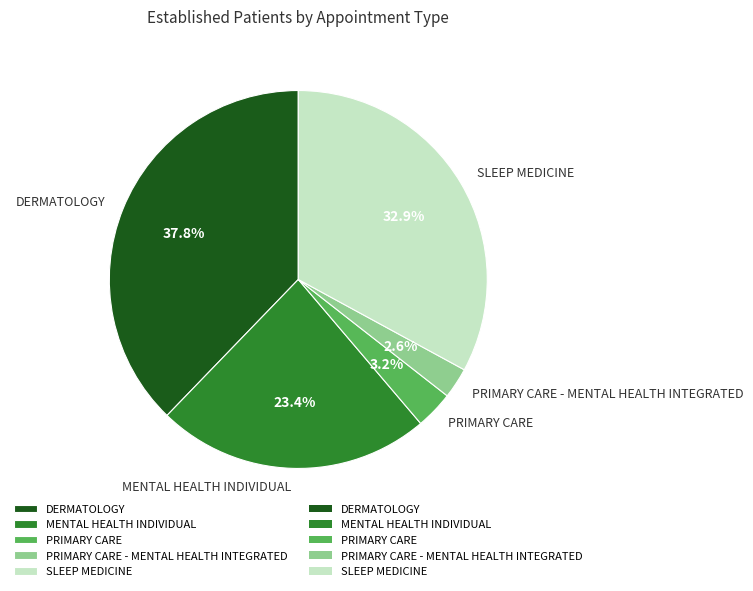

The MENTAL HEALTH INDIVIDUAL slice represents 14% of the pie. True or false?

False